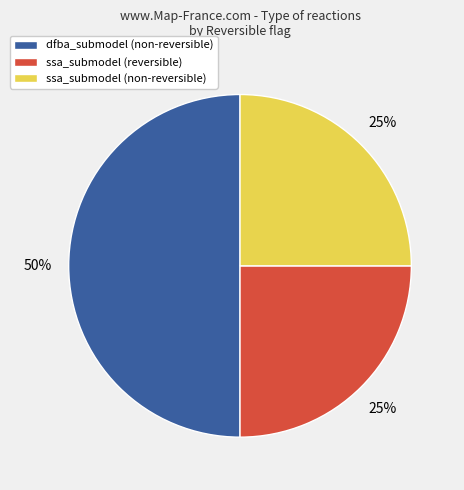

What is the largest slice in the pie chart?

dfba_submodel (non-reversible)